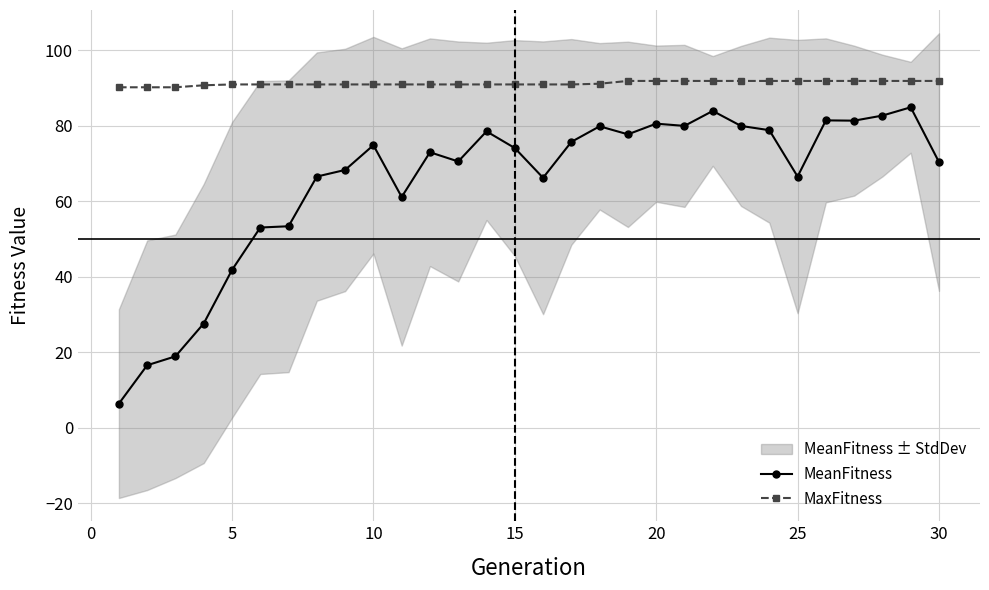

How many categories are shown in the chart?

30